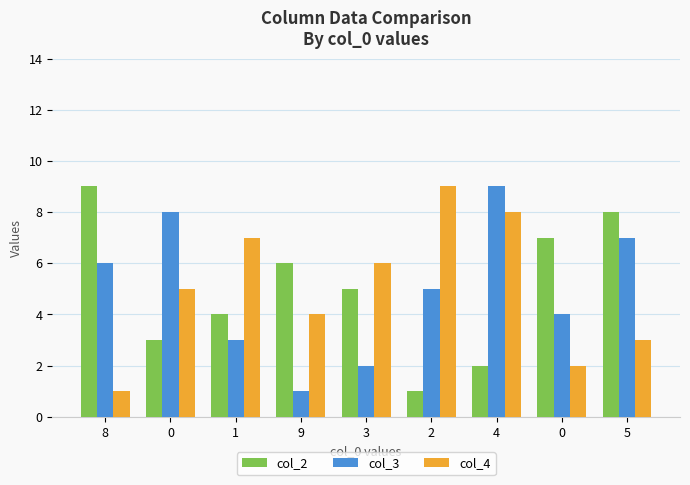

What is the difference between the second highest and second lowest values in the col_2 series?

6